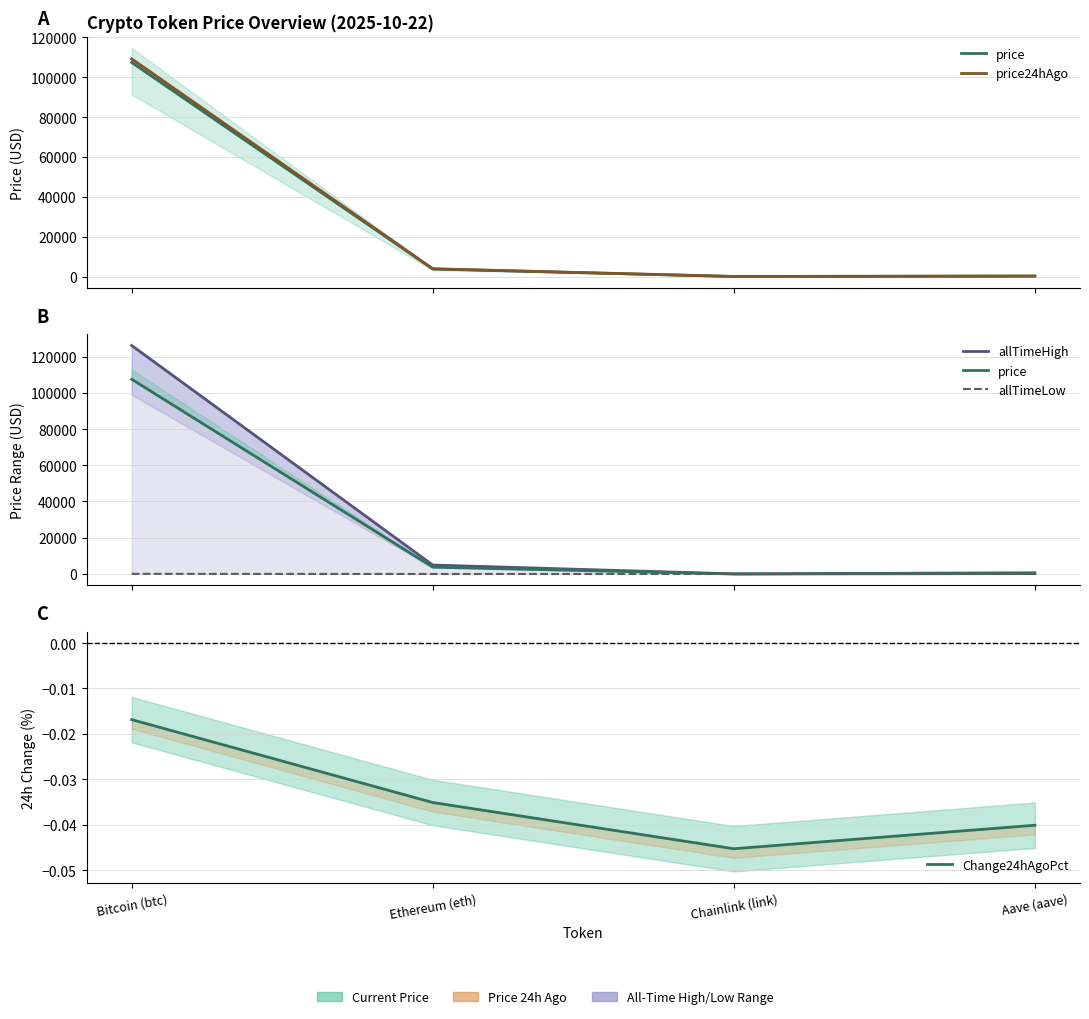

What is the difference between the second highest and minimum values in the price series?

3752.8